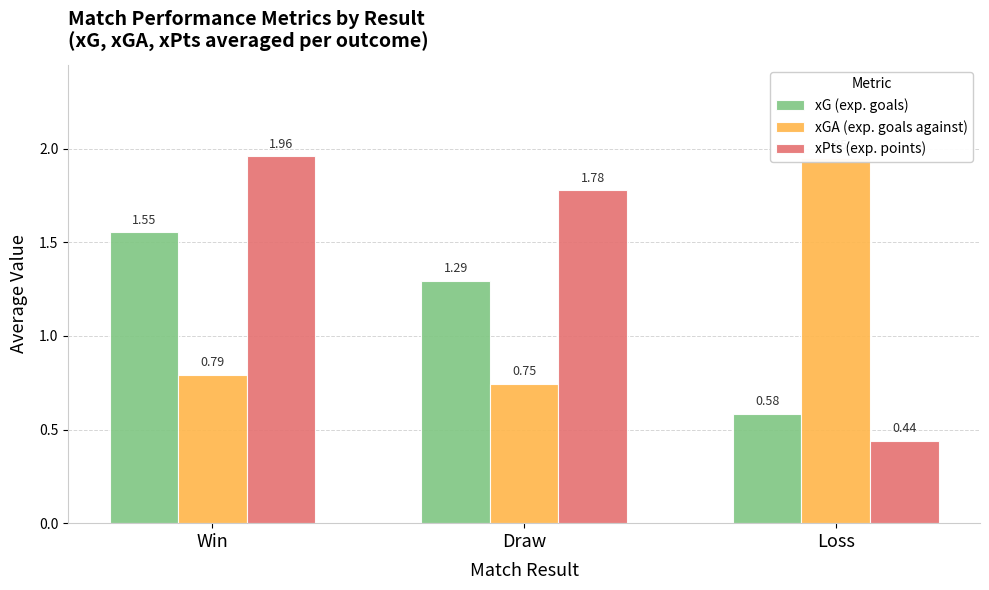

Does the chart contain any negative values?

No